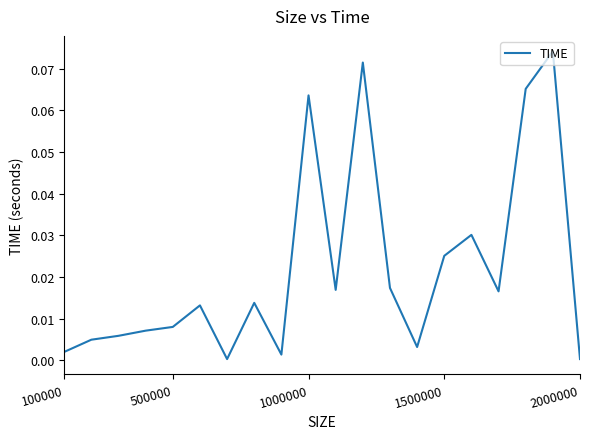

What is the difference between the maximum and minimum values?

0.1